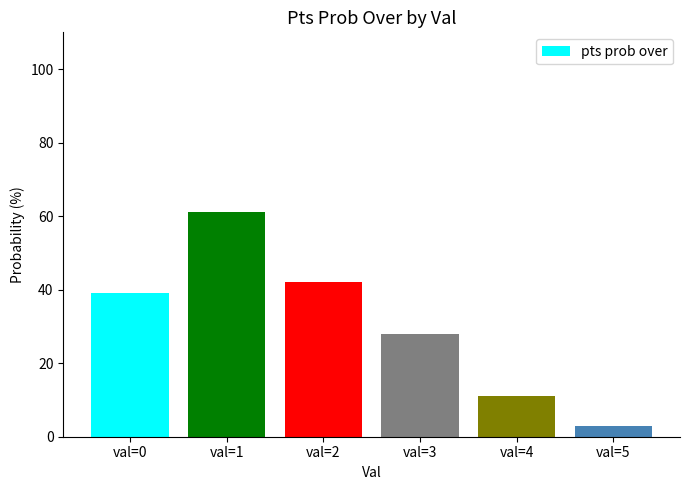

Reading right to left, transcribe all the data shown in this chart.

3	11	28	42	61	39